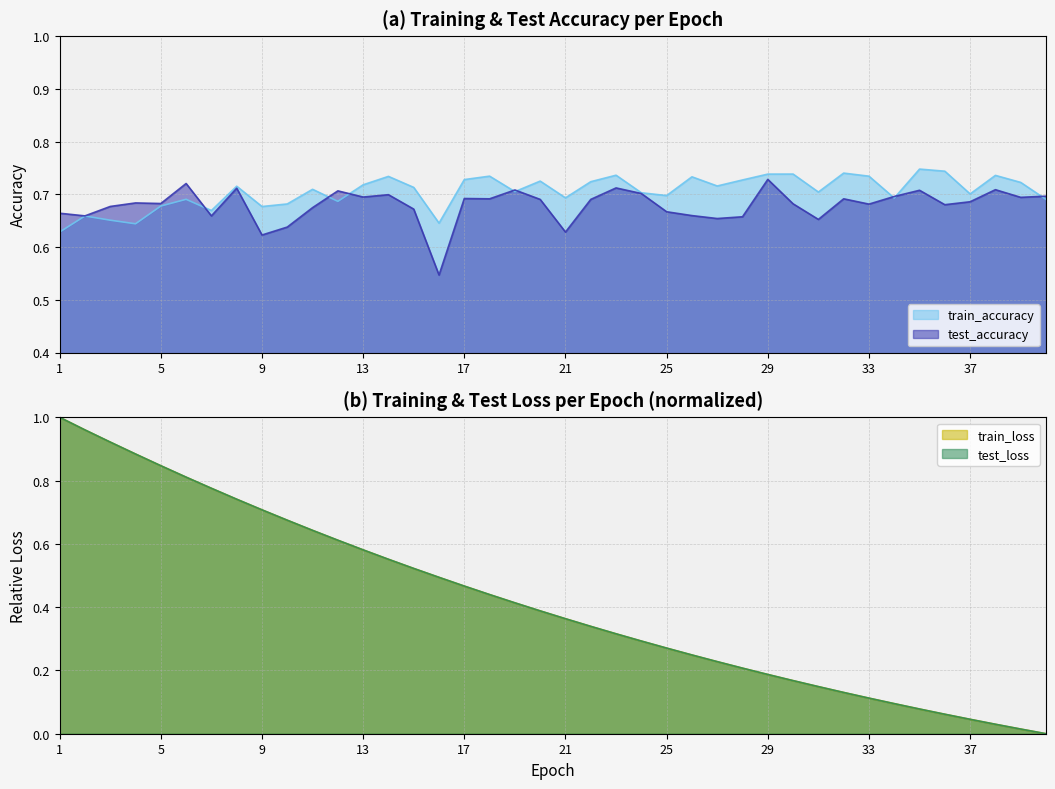

What is the total value across all series at 17?

2.4